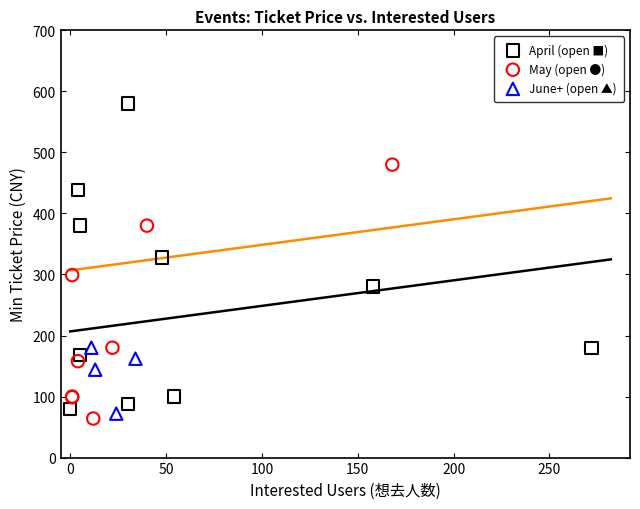

Which series has the largest Y range (max minus min)?

April (open ■)